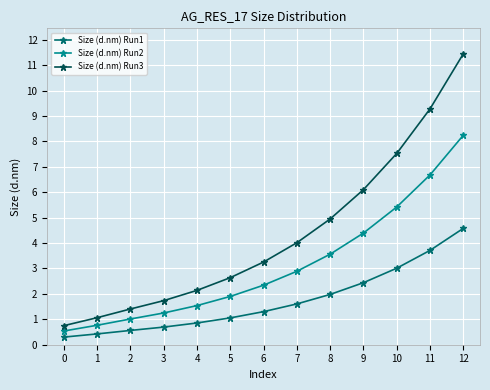

True or false: Size (d.nm) Run3 has a value of 0.5 at 1.

False